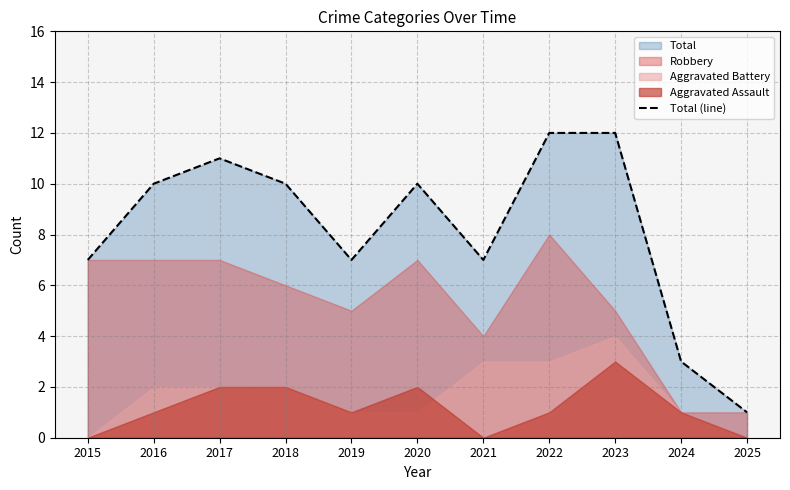

What is the sum of the values at 2024 and 2017?

14